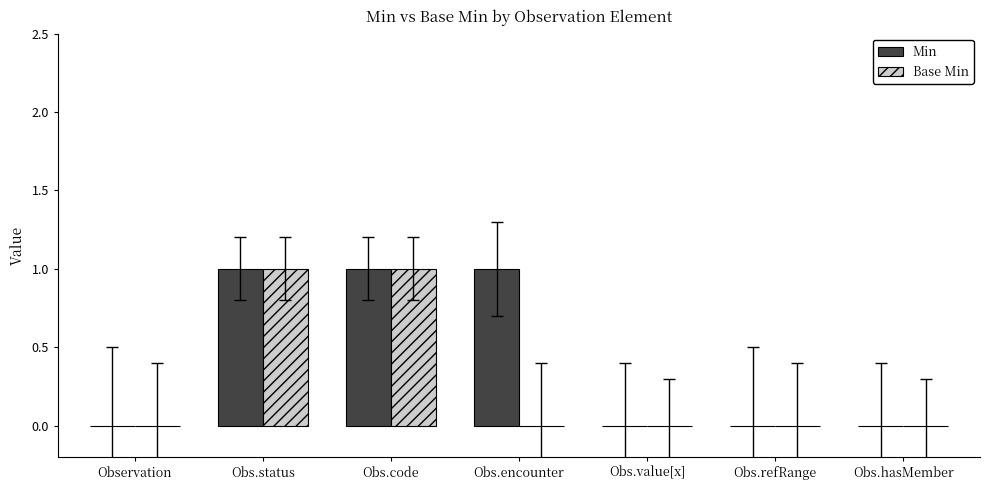

Which series has the largest total across all categories?

Min